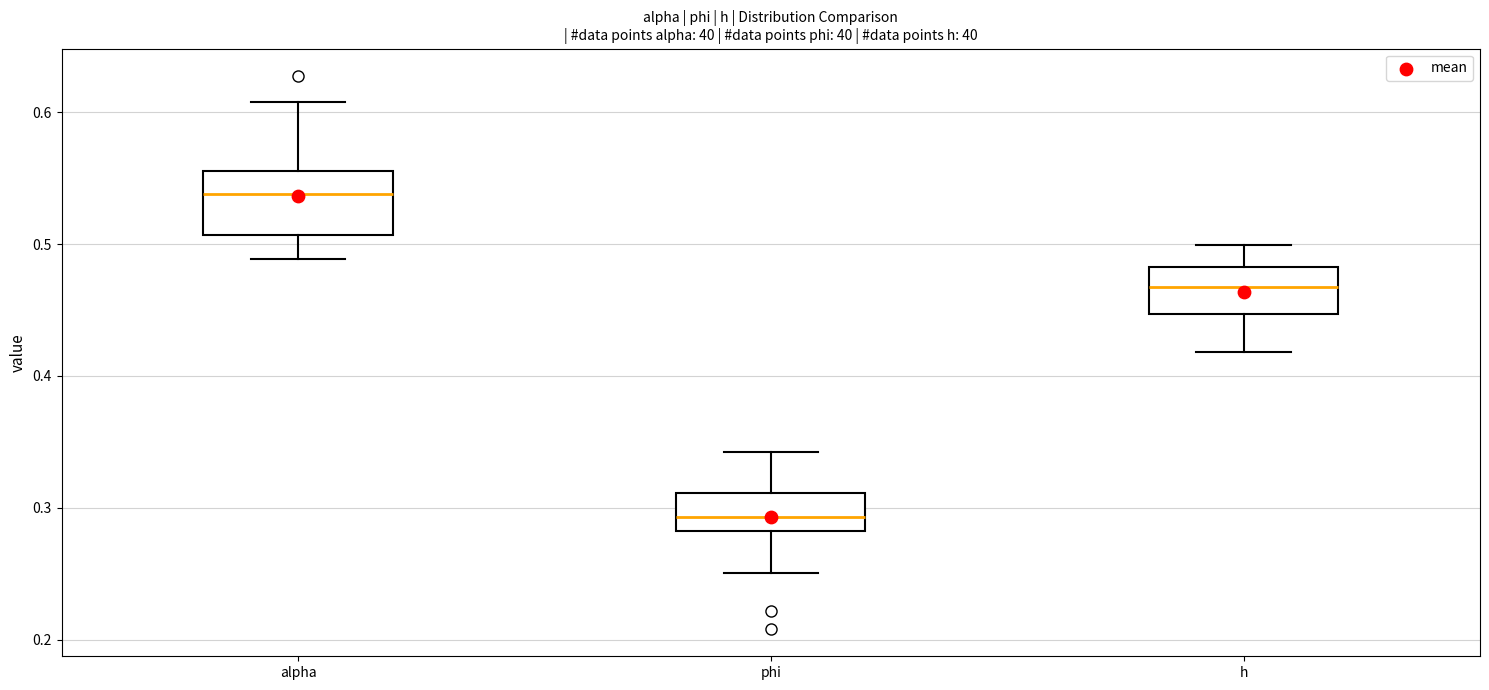

Where does the median line of the box for h sit on the y-axis? The values are not printed on the chart, so give them approximately, as read against the axis.

0.47